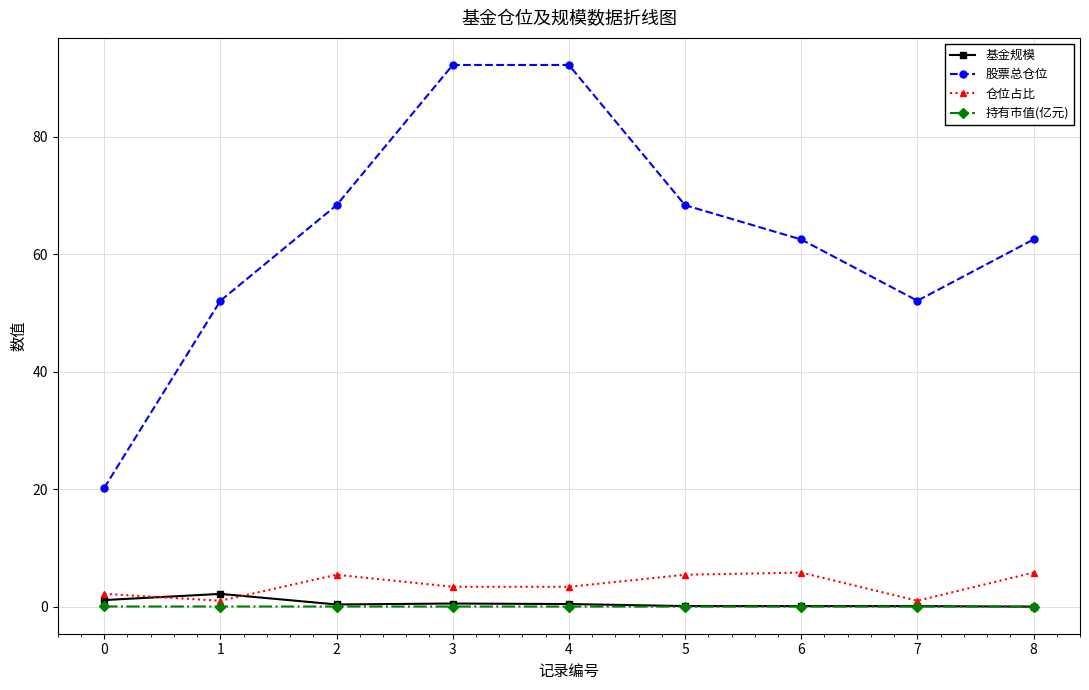

At how many categories does at least one series exceed 64?

4